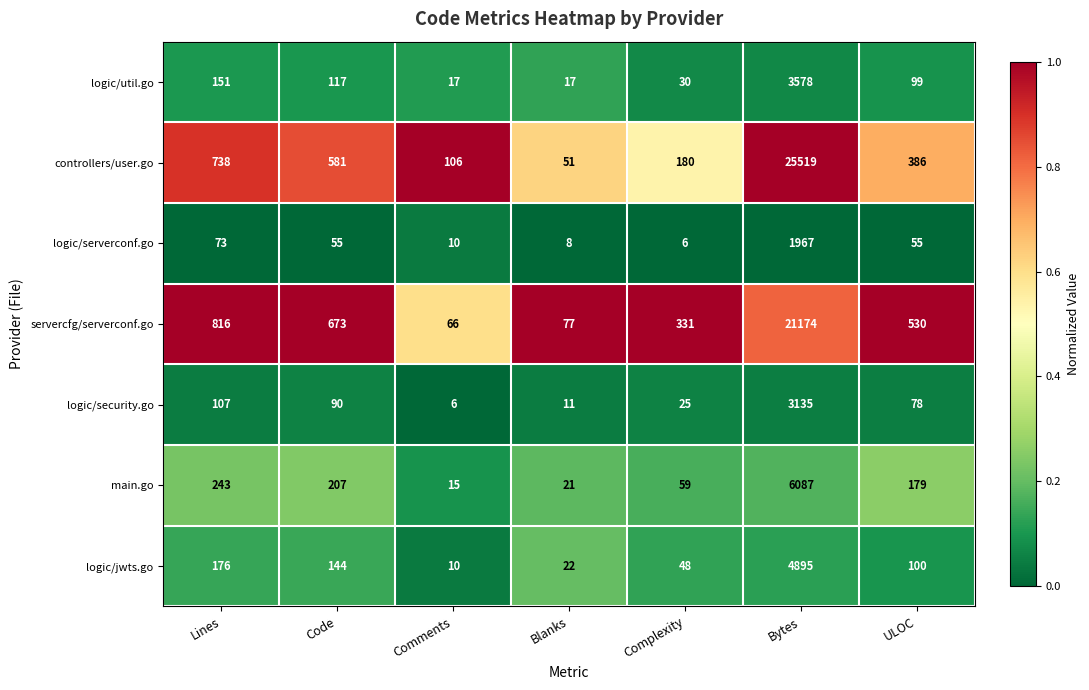

Where is controllers/user.go nearest to the value 12785?

Lines